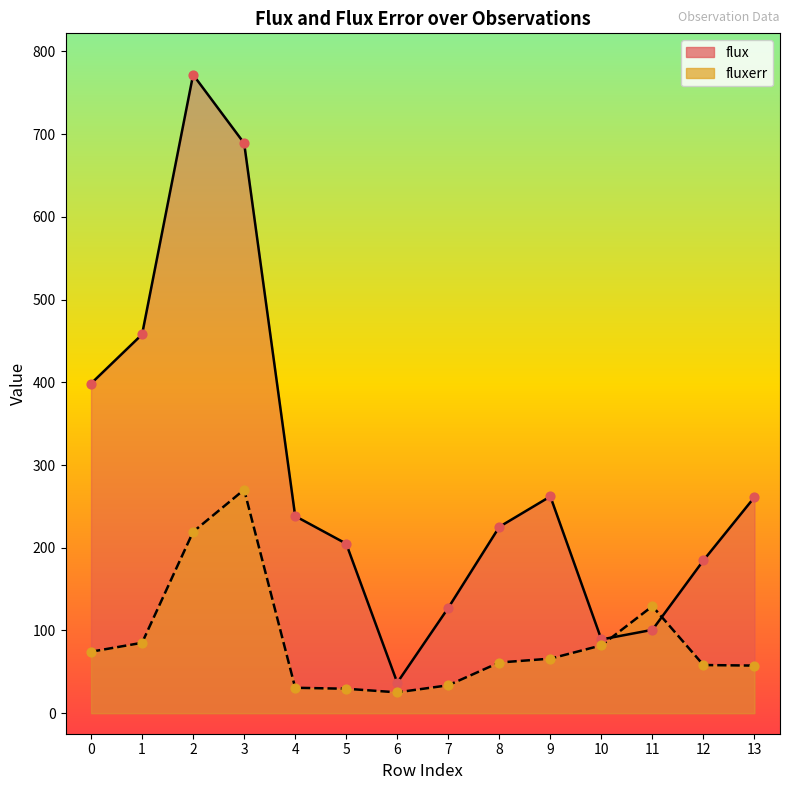

Which series reaches the maximum Y coordinate?

flux